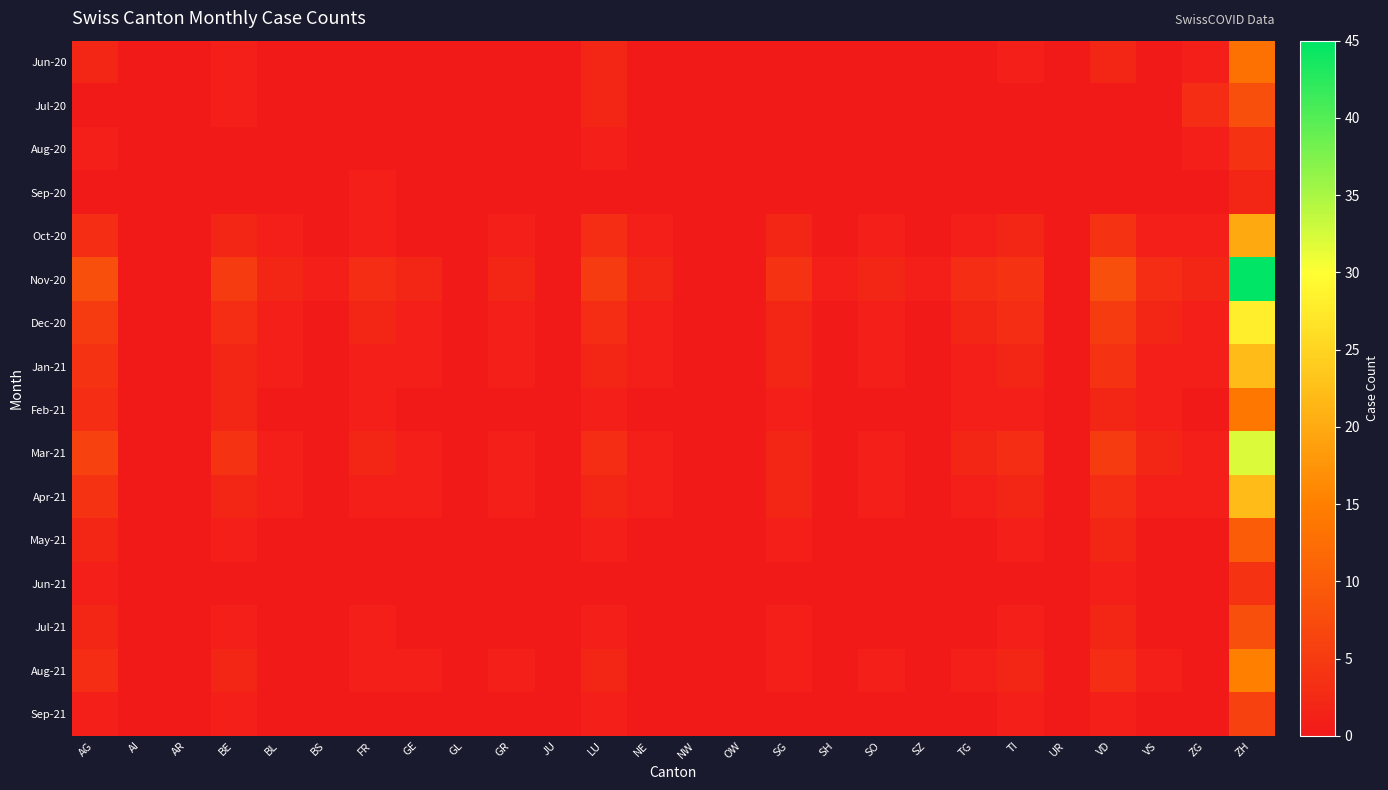

Between OW and BL, which is larger?

OW